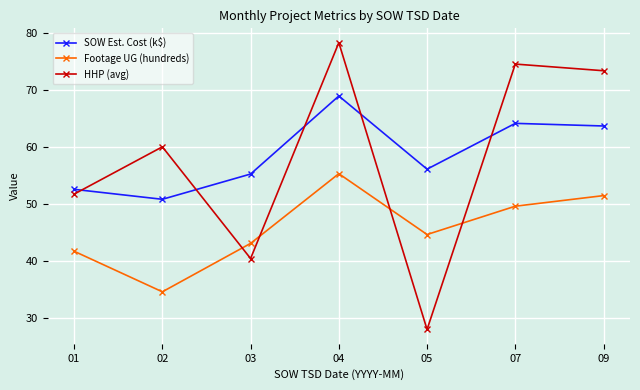

What are all the series names shown in the legend?

SOW Est. Cost (k$), Footage UG (hundreds), HHP (avg)